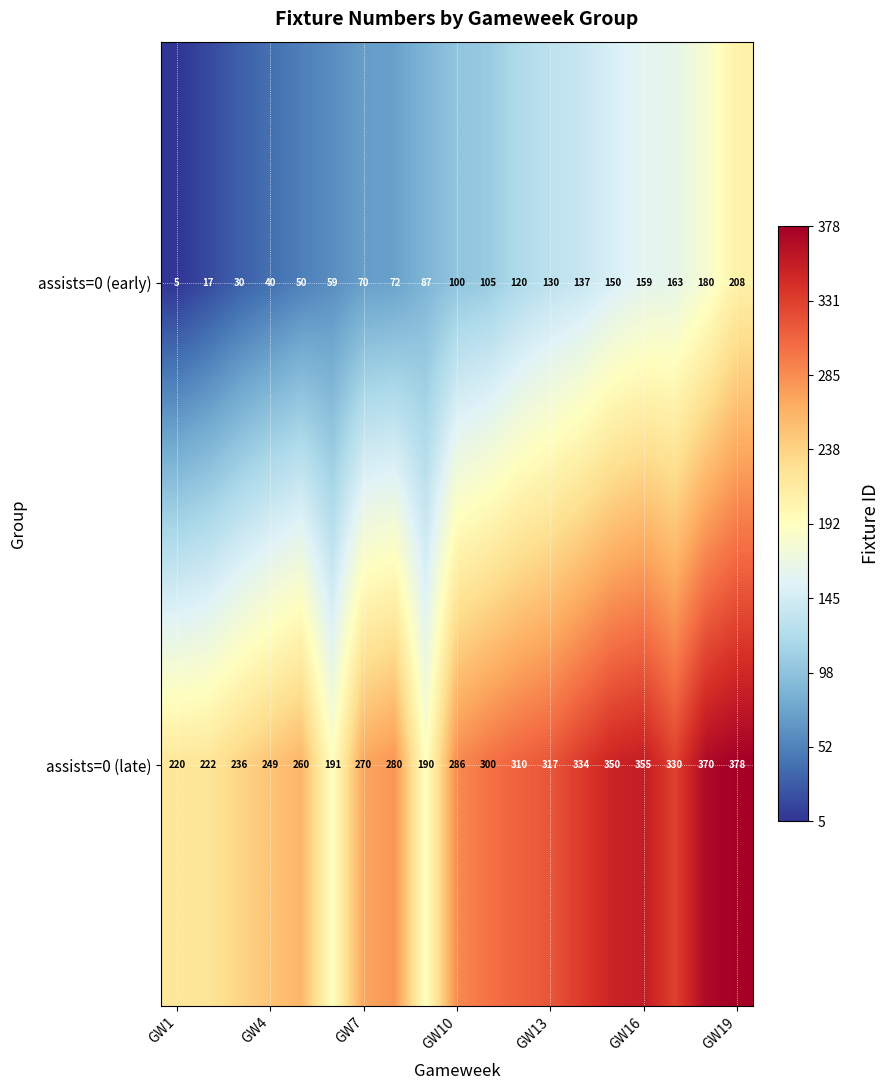

What is the maximum value shown in the chart?

378